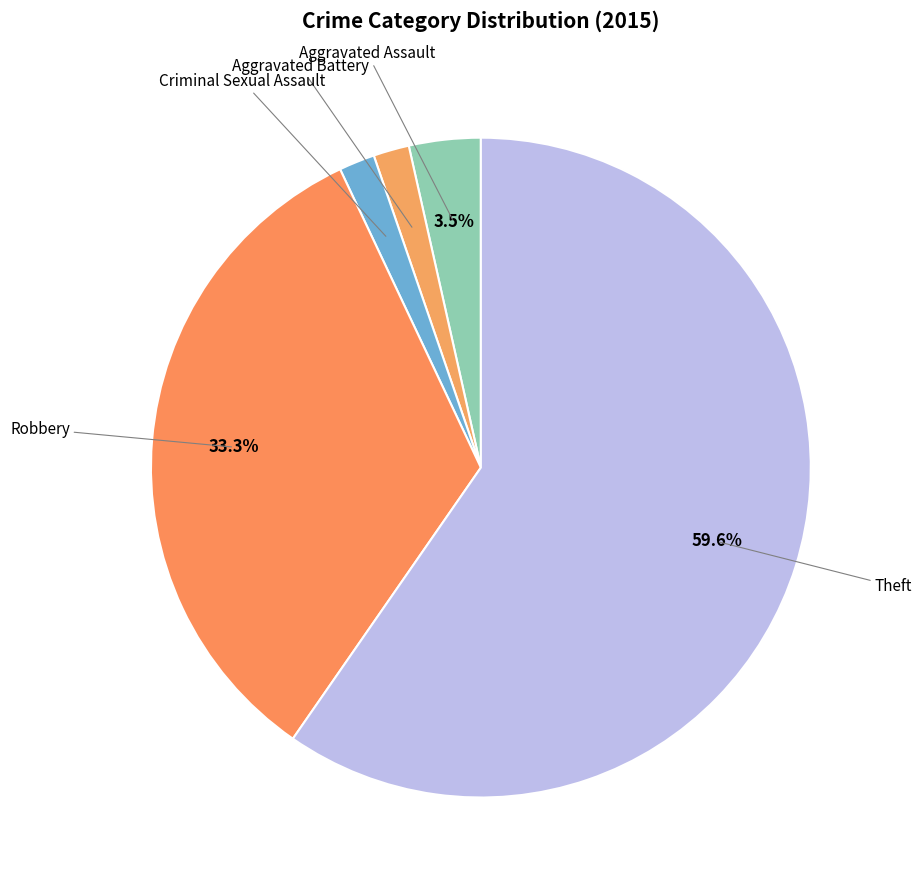

How many segments does this pie chart have?

5